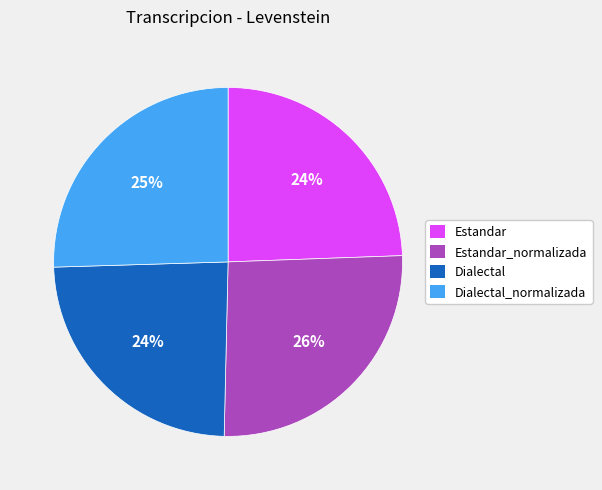

The Estandar slice represents 16% of the pie. True or false?

False